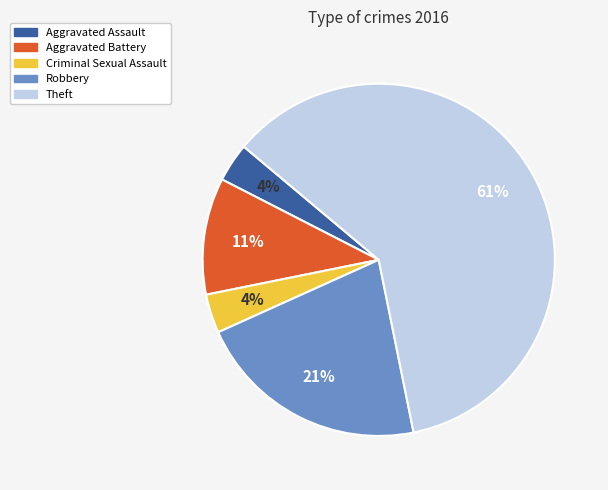

How many slices are in this pie chart?

5